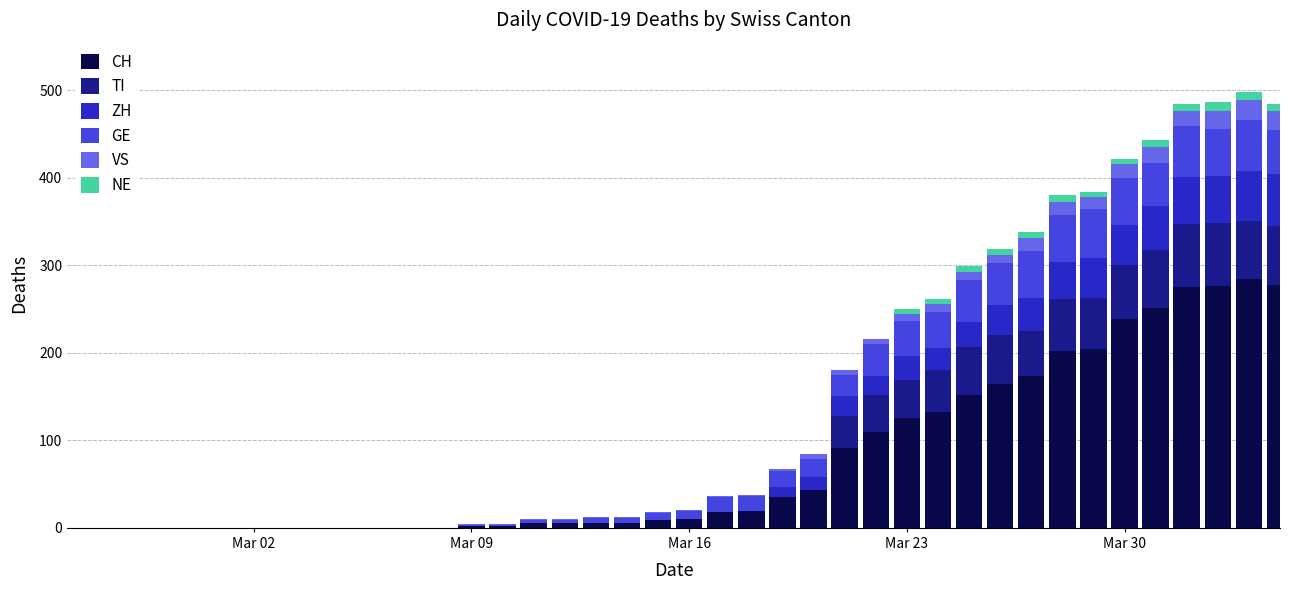

What is the sum of all CH values?

3117